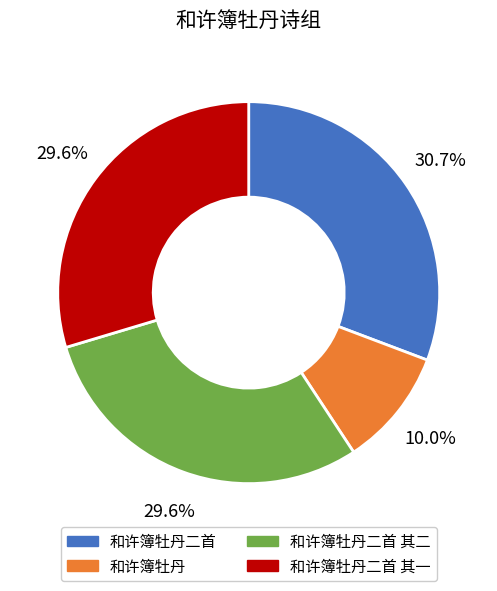

Is there a majority slice in this chart?

No